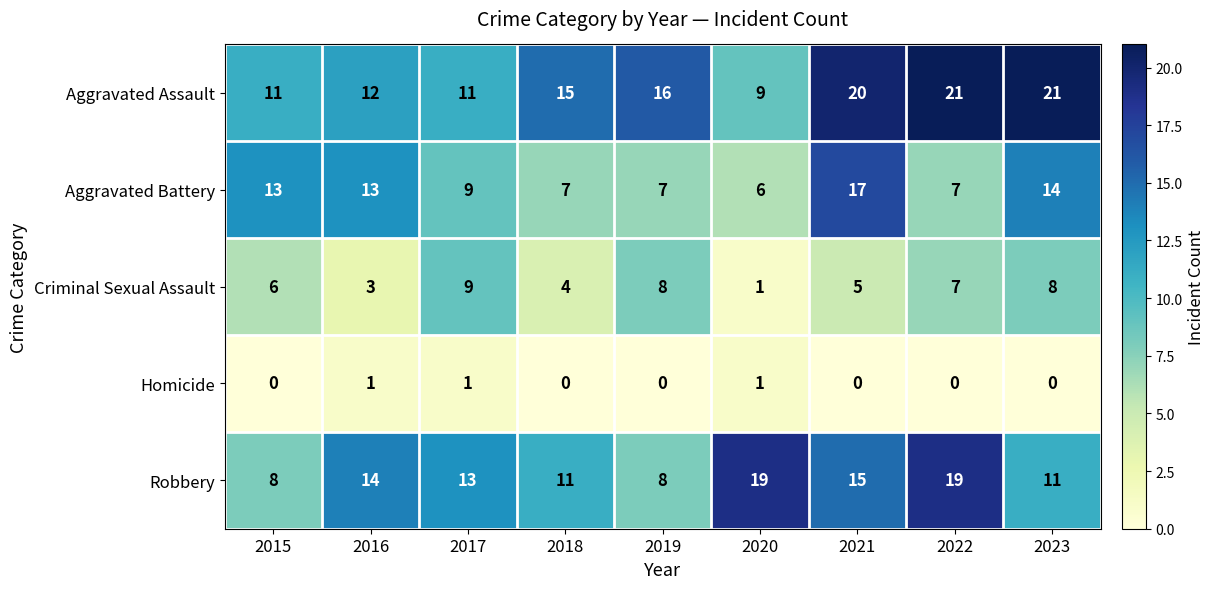

Count the number of data series in this chart.

5